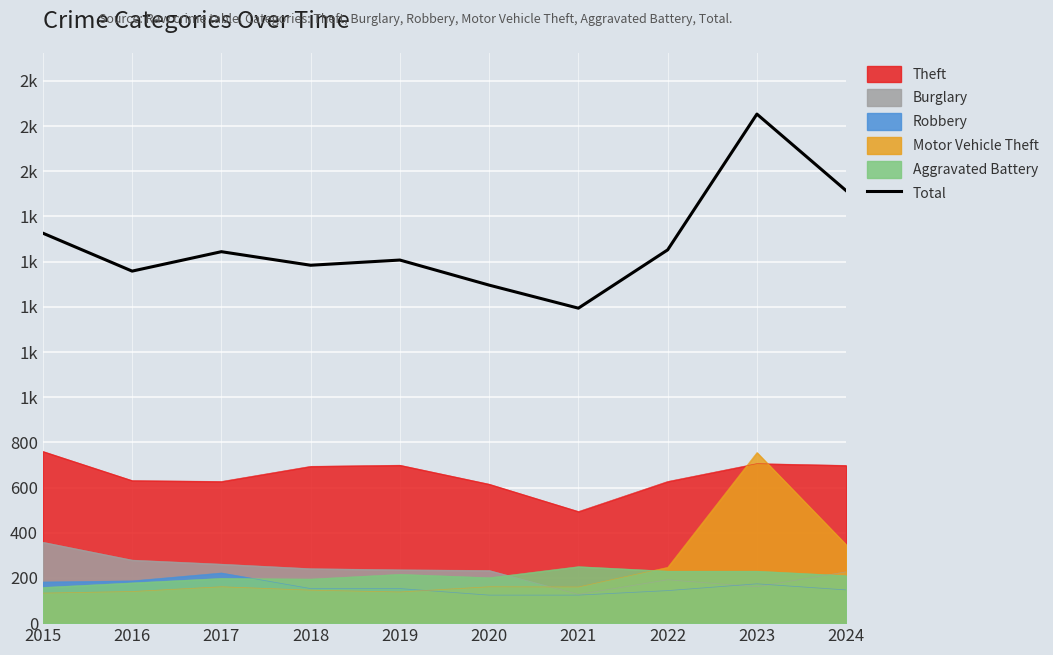

How many interior local valleys (lower than both neighbors) does the data have?

3